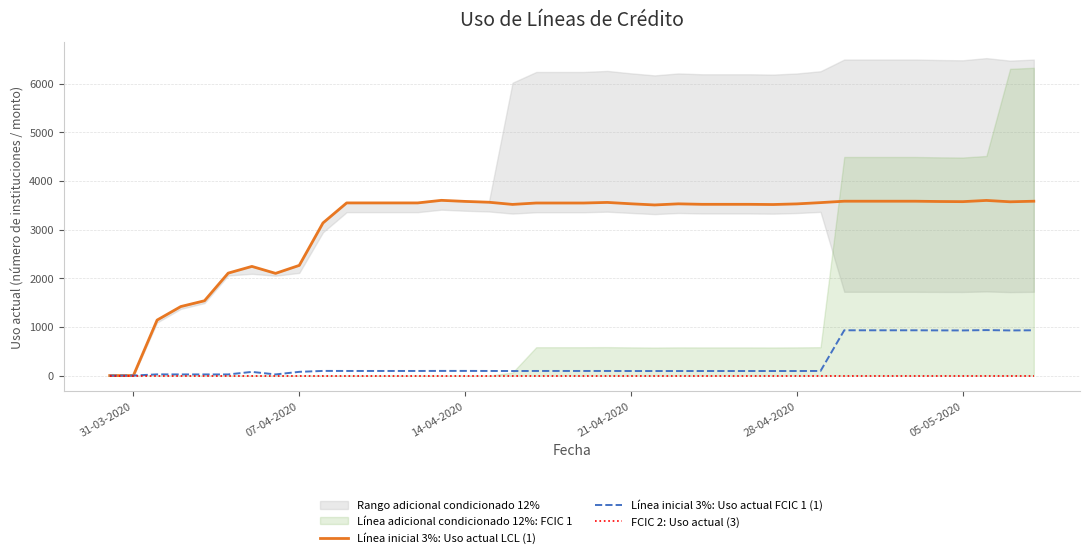

At how many categories does at least one series exceed 3413?

30